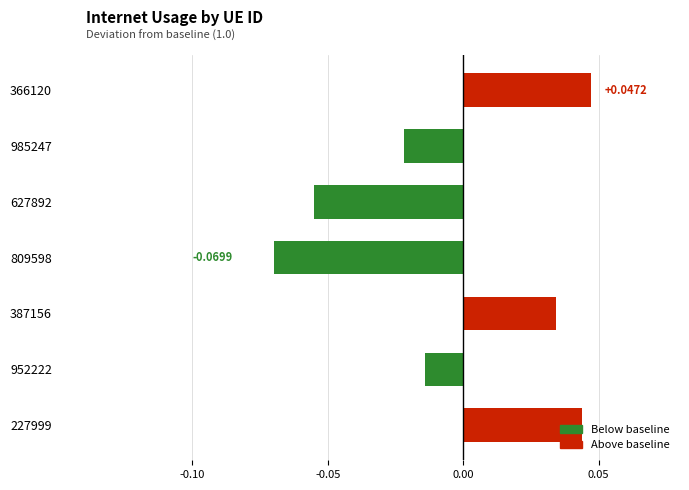

What is the change in value from 809598 to 366120?

+0.1